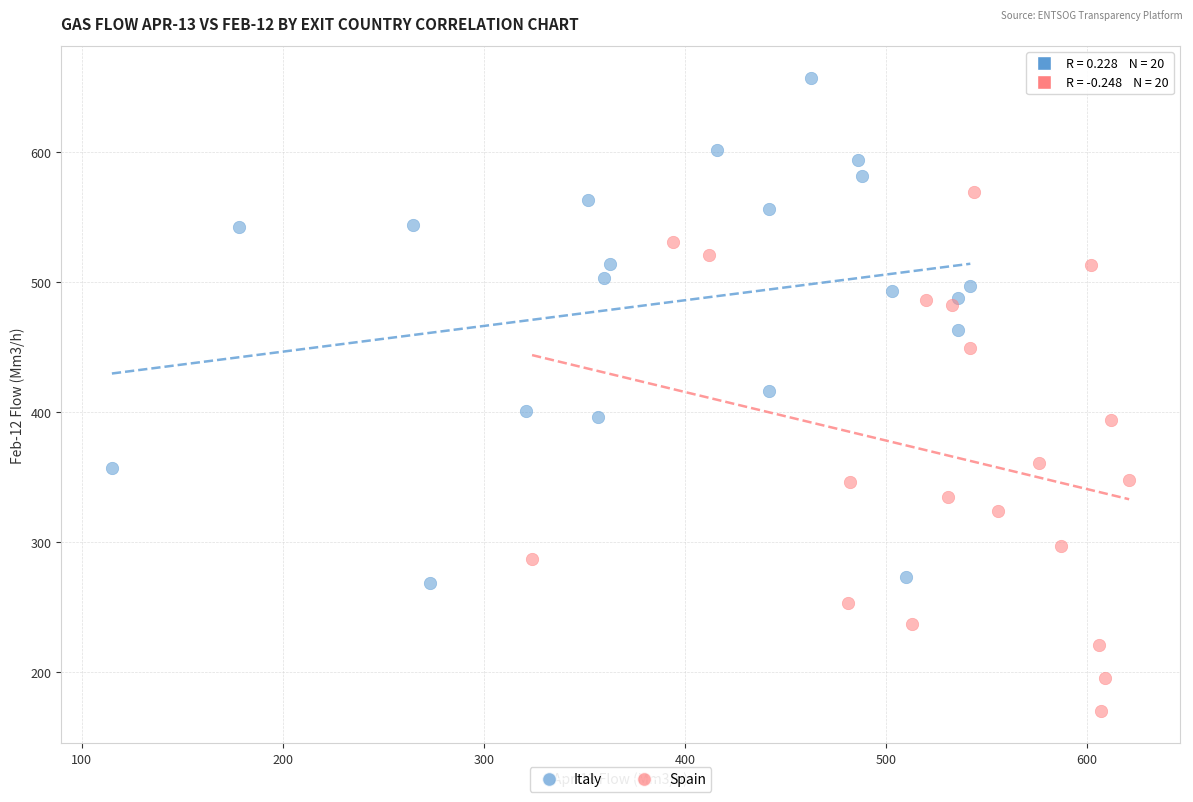

What are all the series names shown in the legend?

Italy, Spain